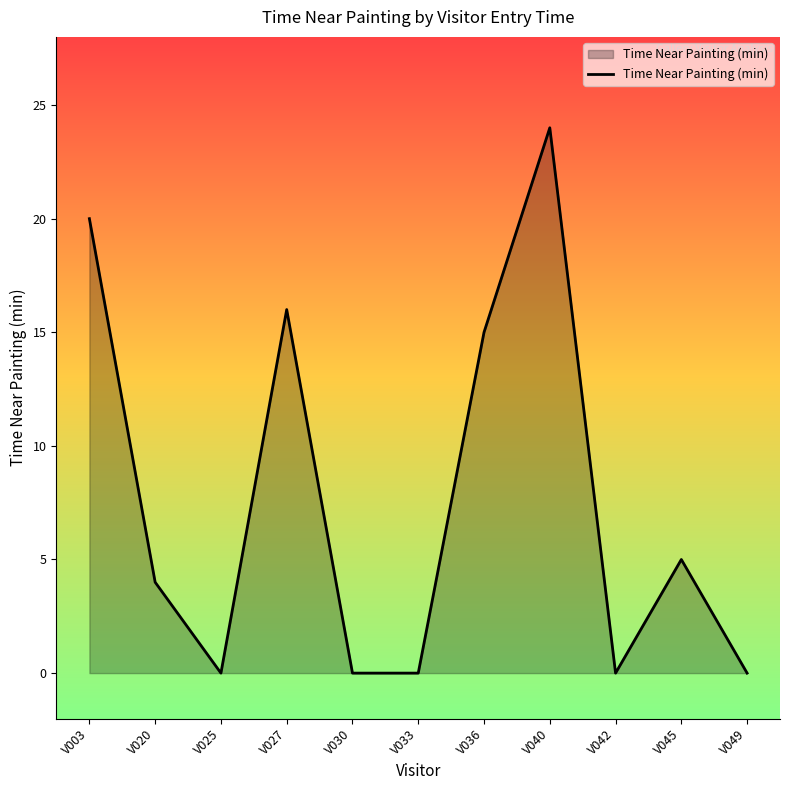

Which label corresponds to the largest value in the chart?

V040